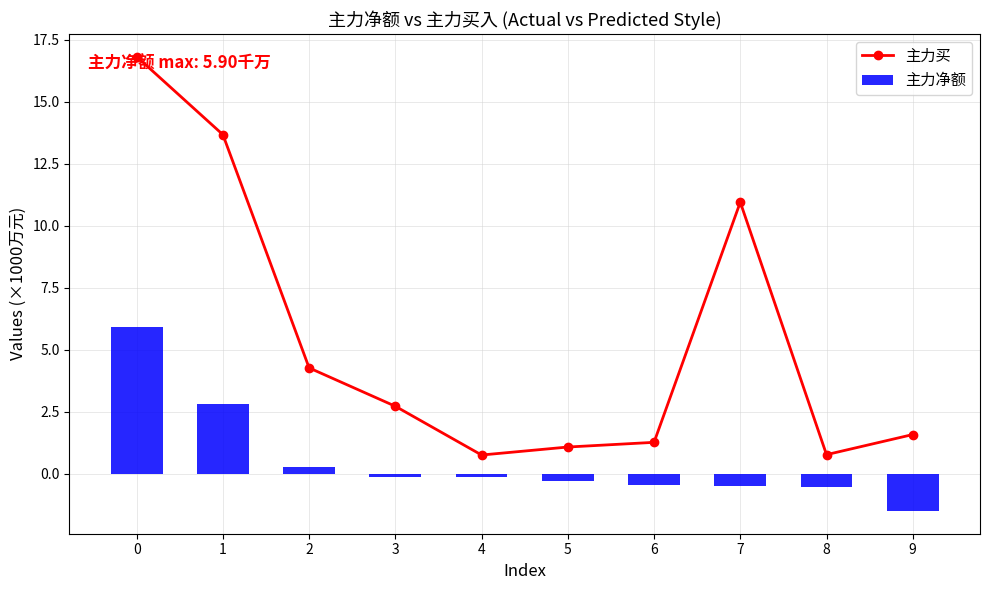

What is the difference between the highest and lowest values at 5?

1.4